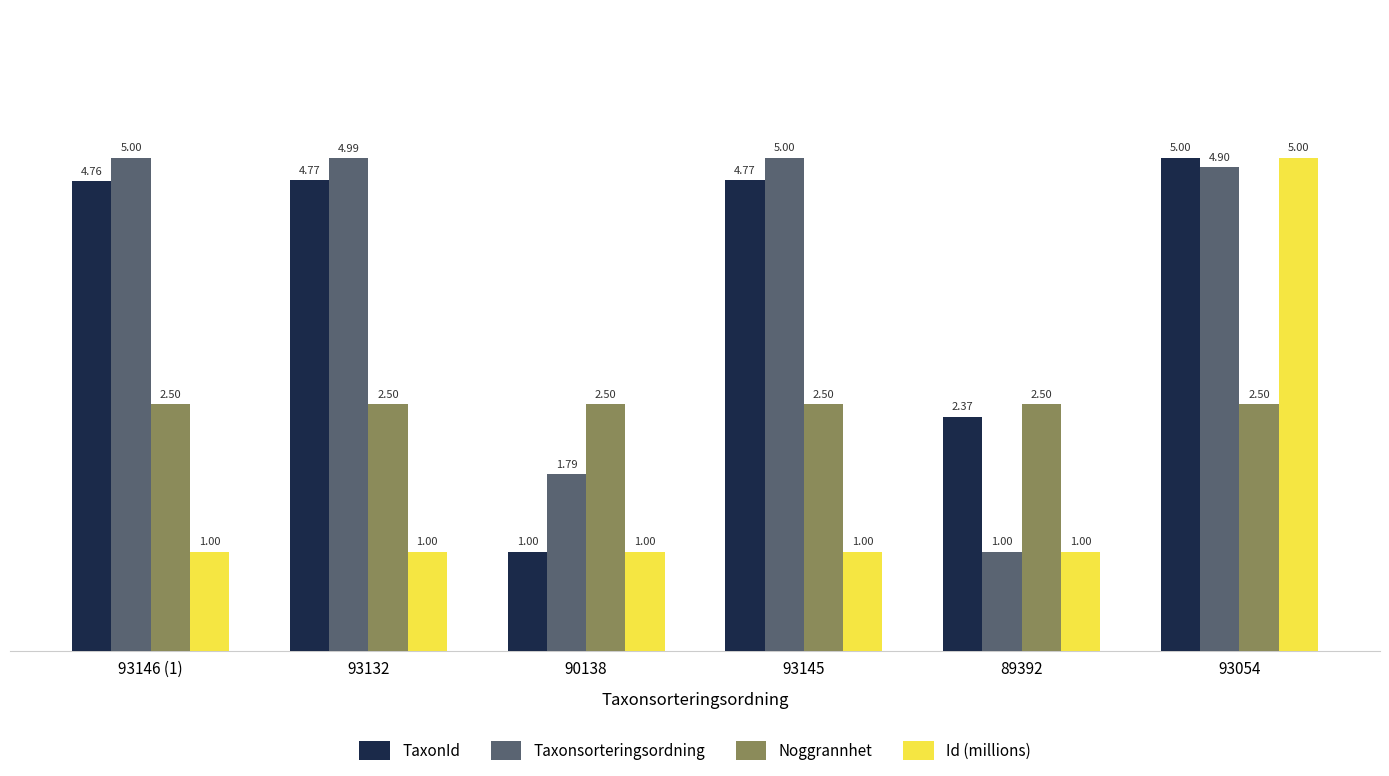

True or false: TaxonId has a value of 1.1 at 93145.

False